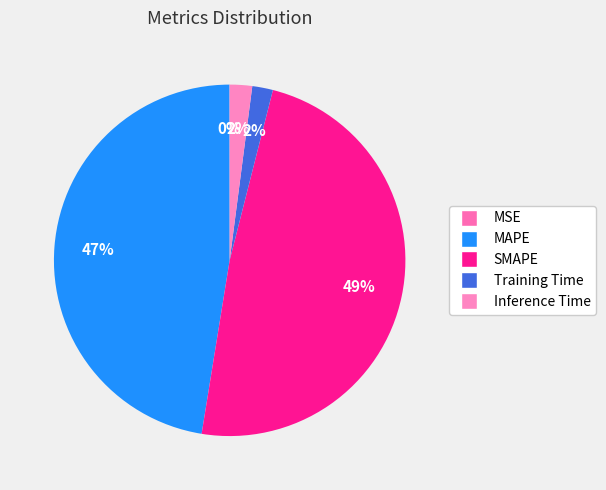

To the nearest percent, what is the combined percentage of SMAPE and Training Time?

50%